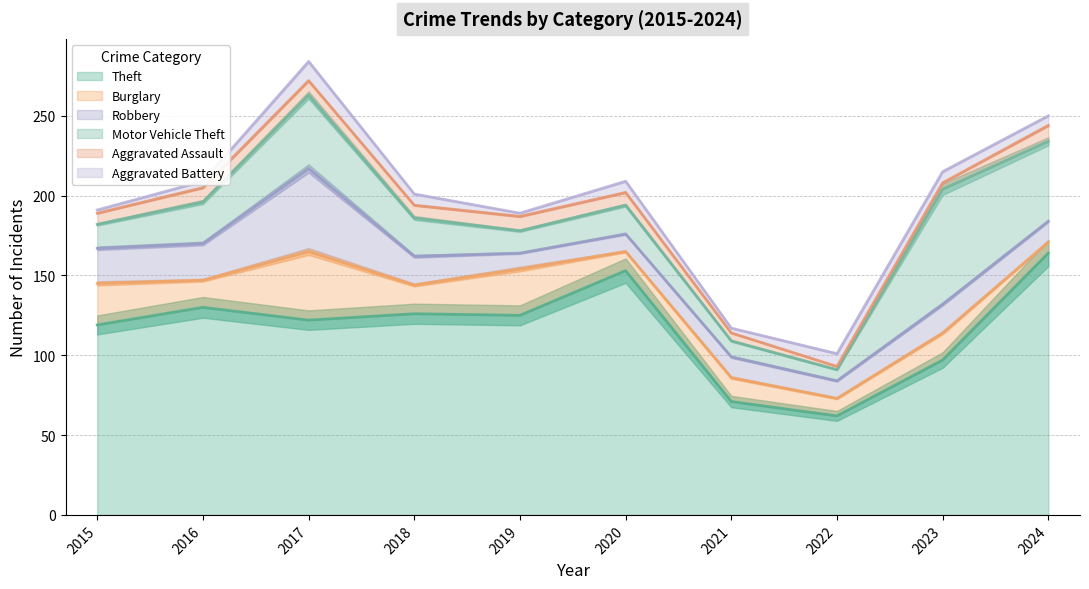

True or false: Theft and Burglary intersect in this chart.

False